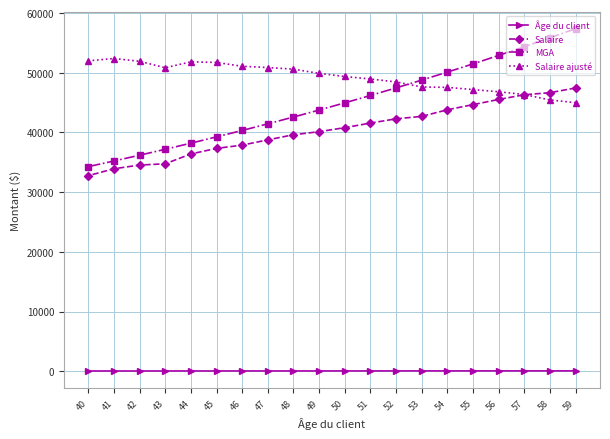

Is this an area chart (filled region under the line)?

No